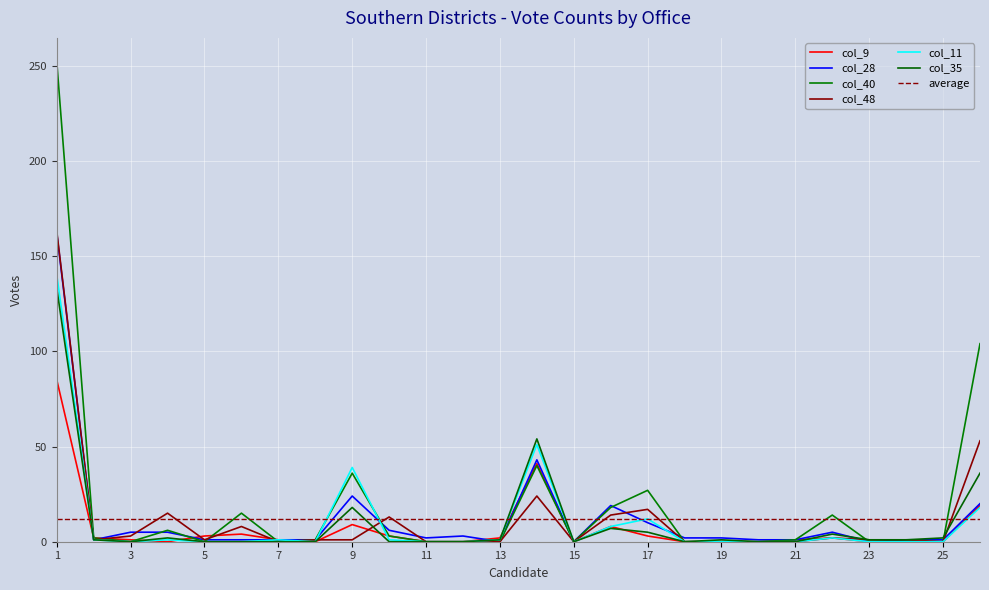

At how many categories does at least one series exceed 16?

6